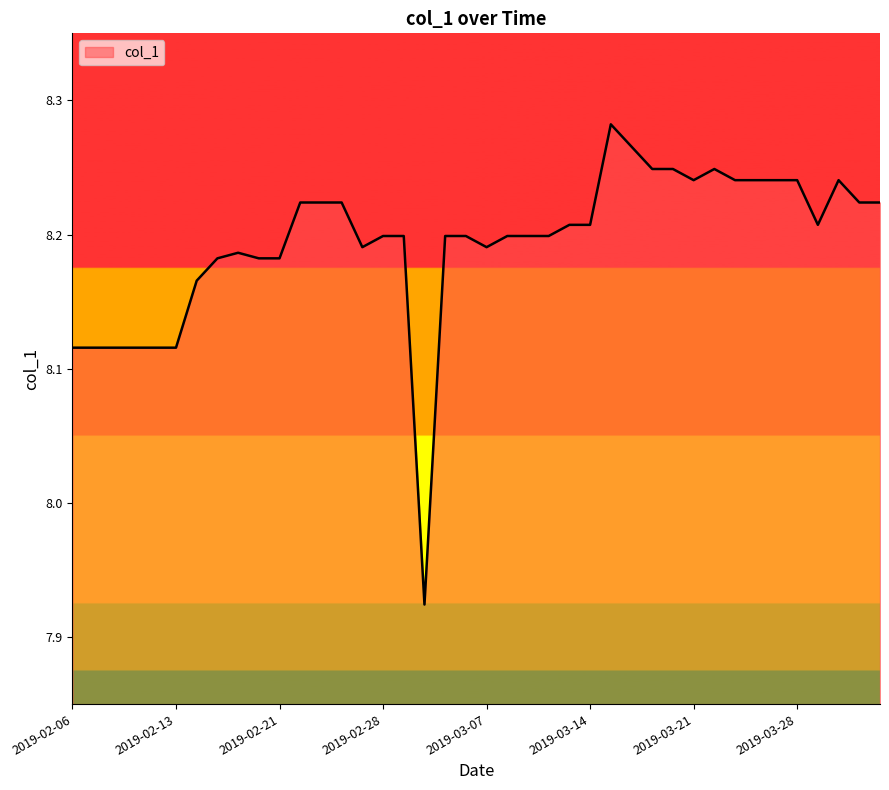

What is the difference between the maximum and minimum values?

0.4